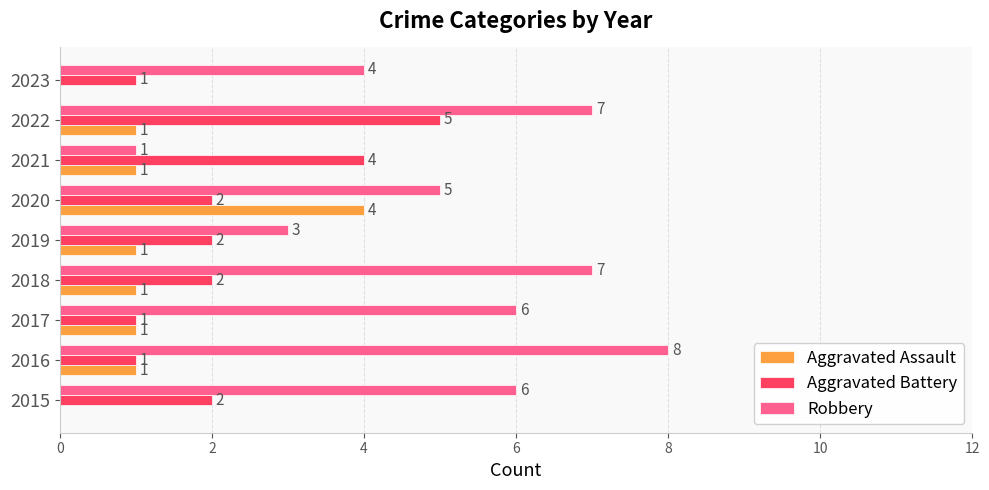

Which category has the highest value in the Robbery series?

2016